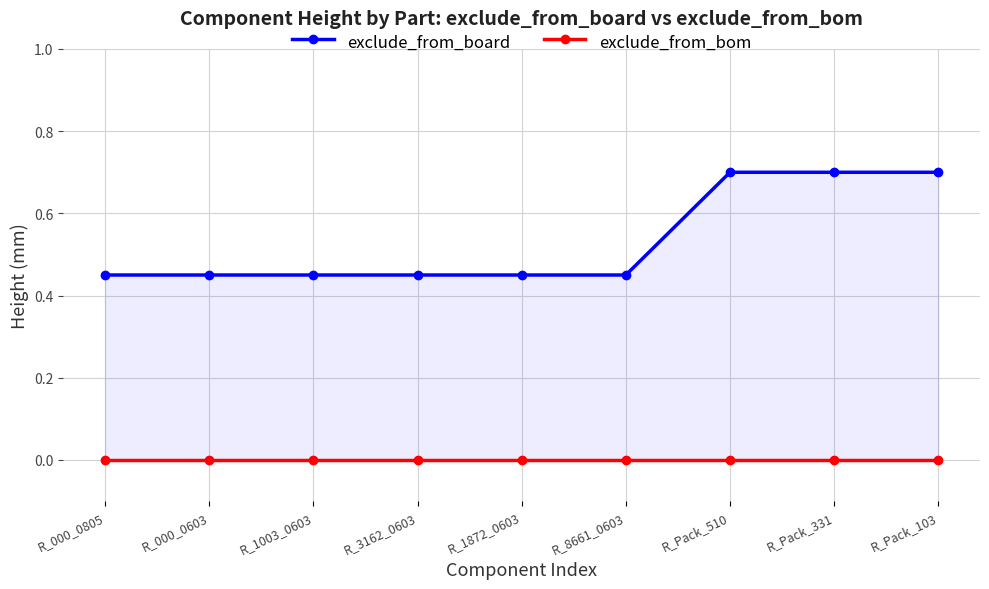

What is the average value of the exclude_from_board series?

0.5